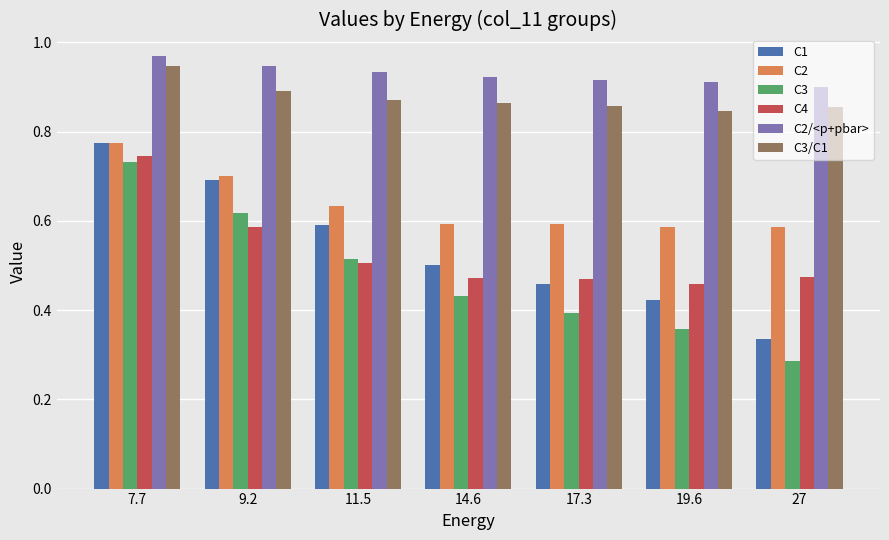

What is the label of the 7th bar from the left?

27